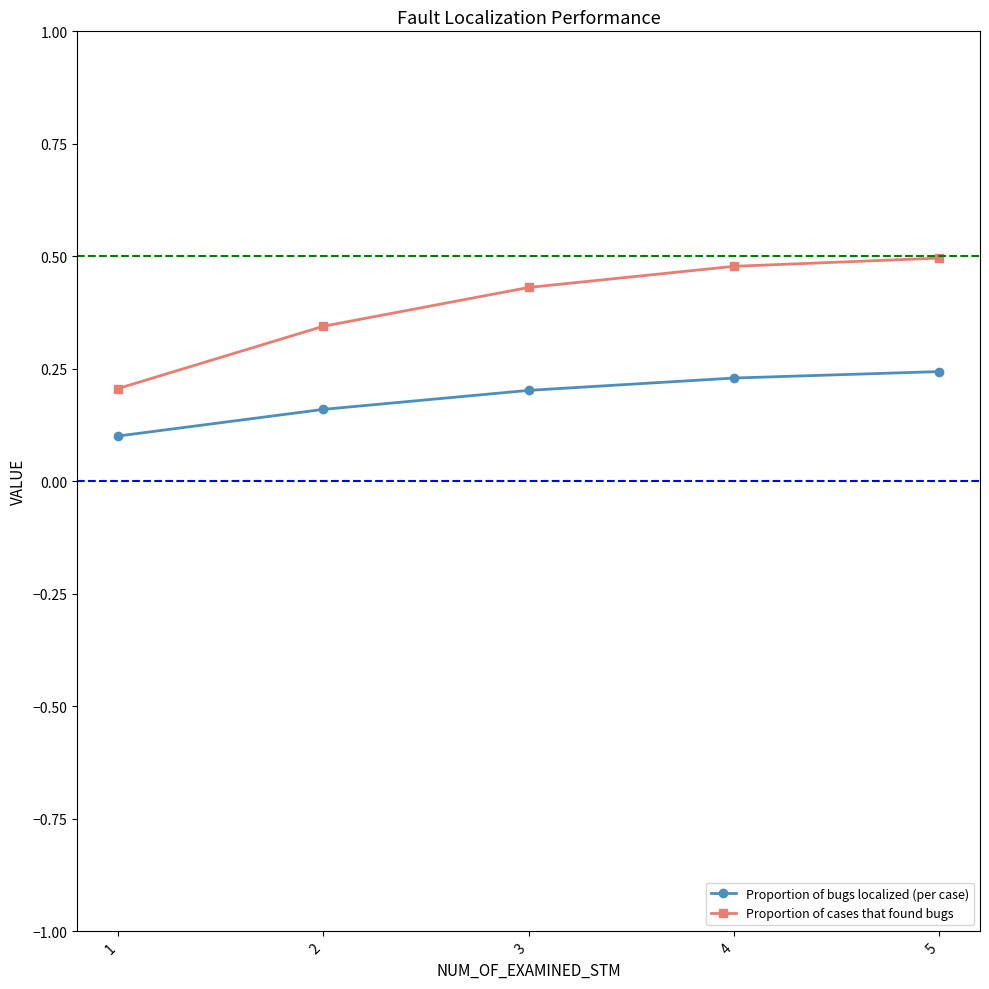

Is the value of Proportion of bugs localized (per case) at 4 greater than the value of Proportion of cases that found bugs at 4?

No